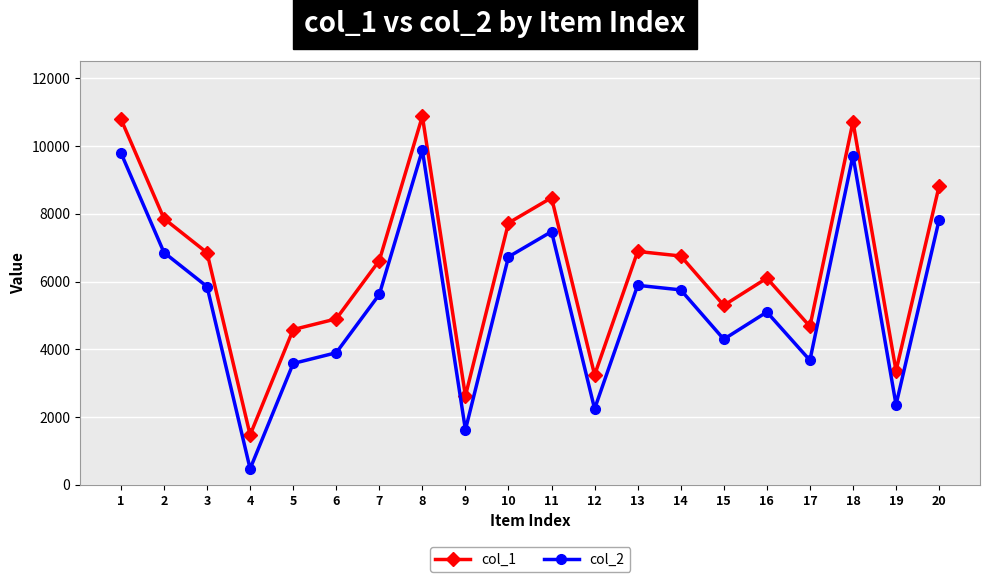

True or false: col_1 and col_2 cross at least once.

False